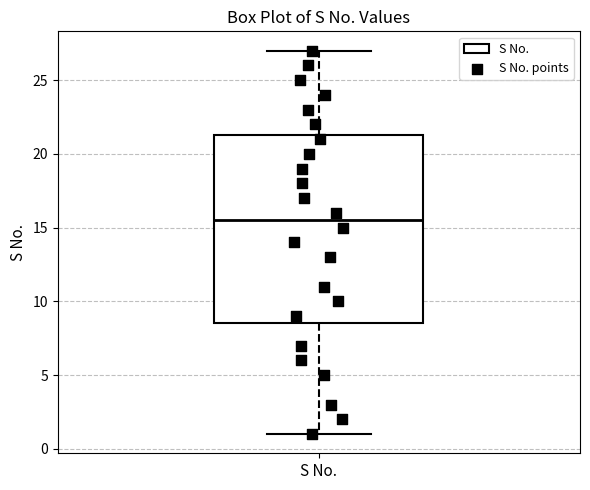

Transcribe this box plot: give where the median line is, the range the box spans, and where the two whiskers end, as read against the y-axis. The values are not printed on the chart, so give them approximately, as read against the axis.

median 15.5, box 8.5 to 21.5, whiskers 1.0 to 27.0